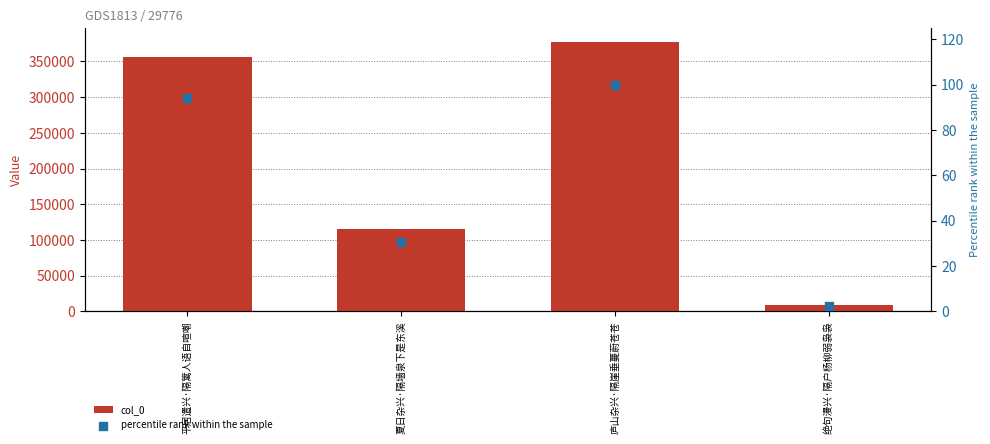

Is the value of col_0 at 绝句漫兴·隔户杨柳弱袅袅 greater than the value of percentile rank within the sample at 庐山杂兴·隔崖垂蔓蔚苍苍?

Yes